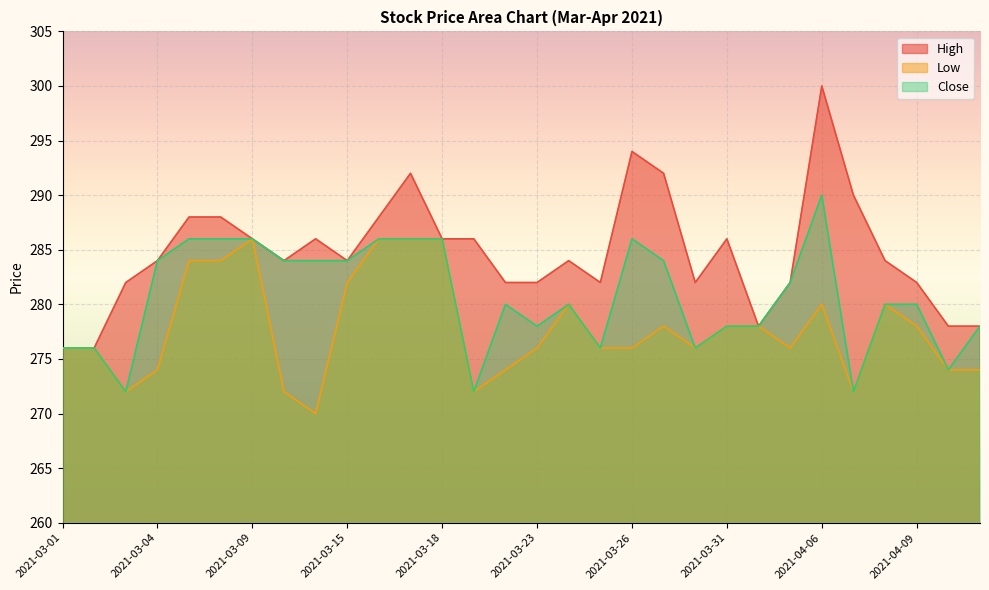

Rank the categories by Low value from highest to lowest.

2021-03-09, 2021-03-16, 2021-03-17, 2021-03-18, 2021-03-05, 2021-03-08, 2021-03-15, 2021-03-24, 2021-04-06, 2021-04-08, 2021-03-29, 2021-03-31, 2021-04-01, 2021-04-09, 2021-03-01, 2021-03-02, 2021-03-23, 2021-03-25, 2021-03-26, 2021-03-30, 2021-04-05, 2021-03-04, 2021-03-22, 2021-04-12, 2021-04-14, 2021-03-03, 2021-03-10, 2021-03-19, 2021-04-07, 2021-03-12